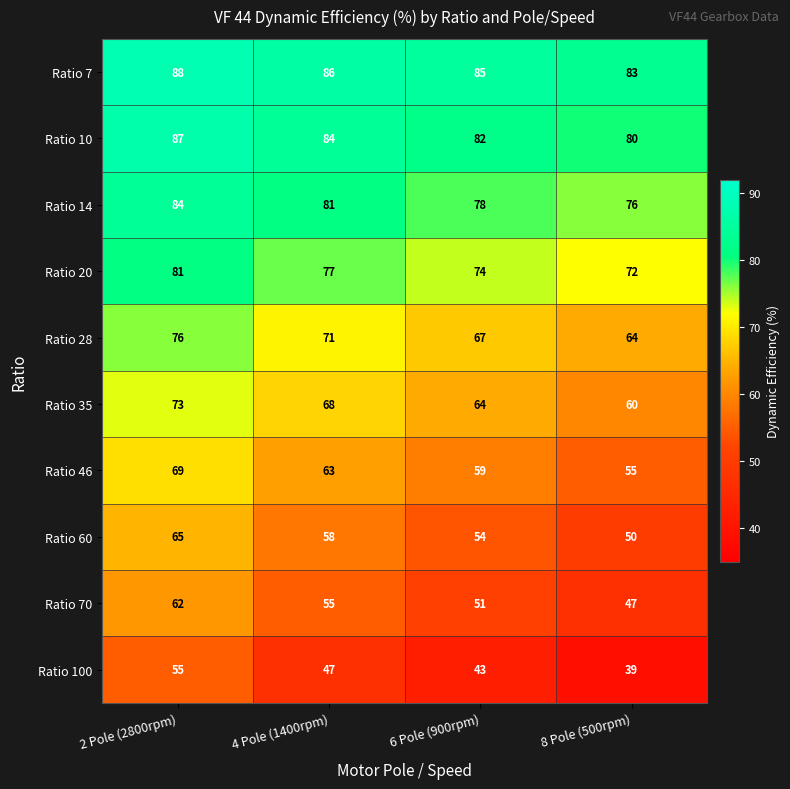

What is the difference between the highest and lowest values at 6 Pole (900rpm)?

42